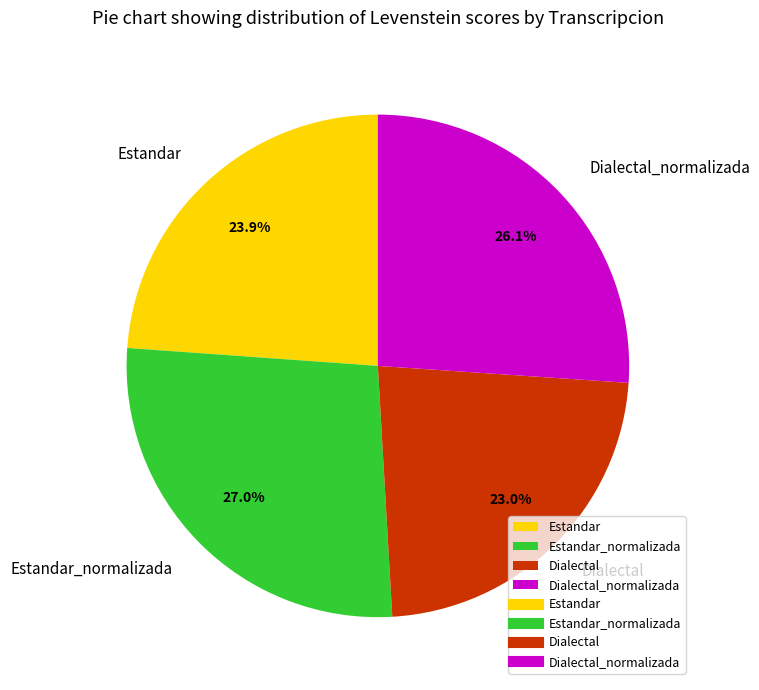

How many segments does this pie chart have?

4